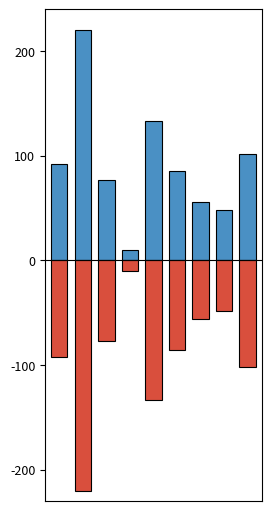

What is the difference between the second highest and minimum values in the col_0_negative series?

172.0